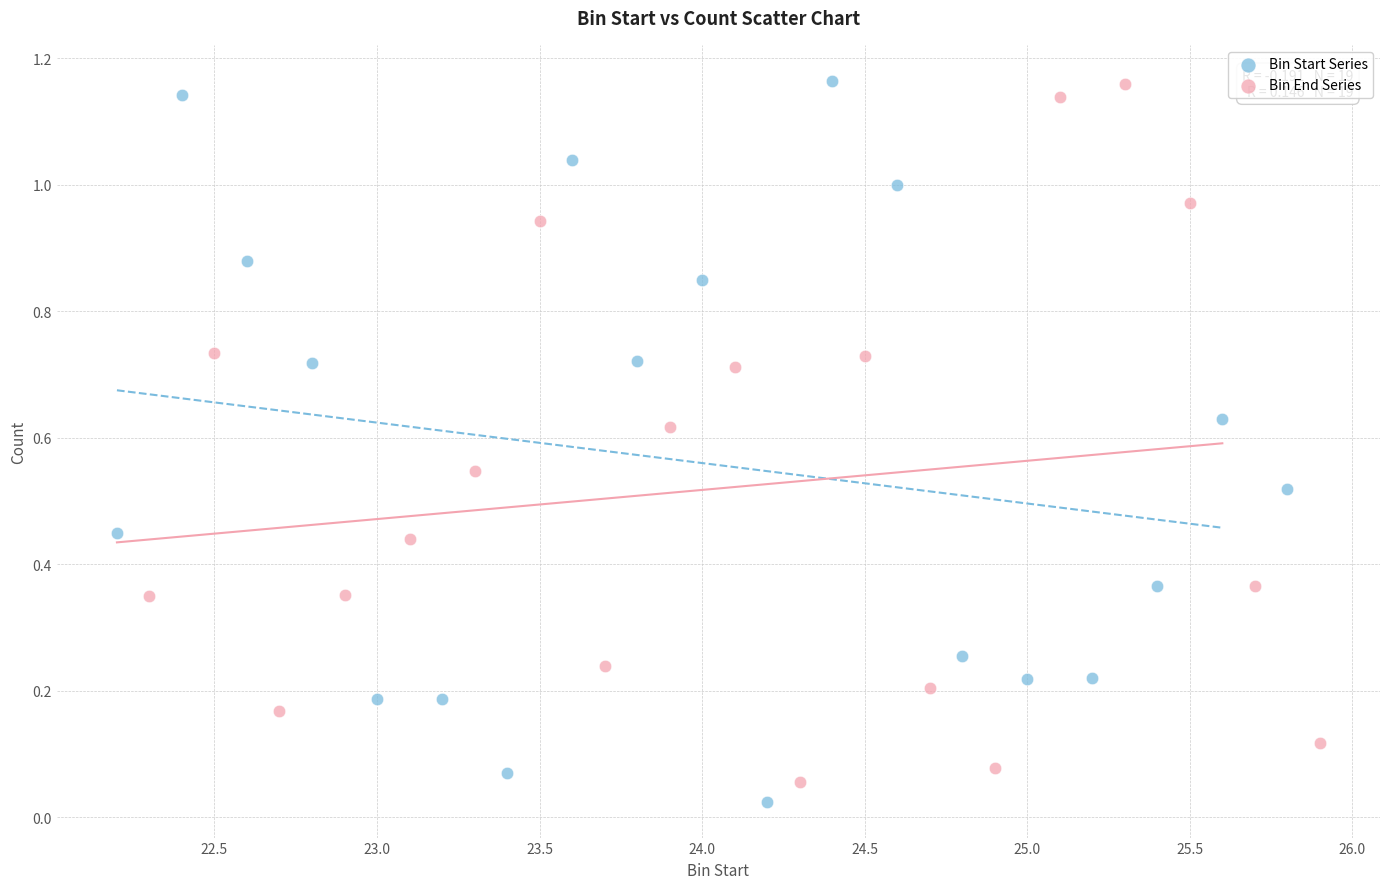

What are all the series names shown in the legend?

Bin Start Series, Bin End Series